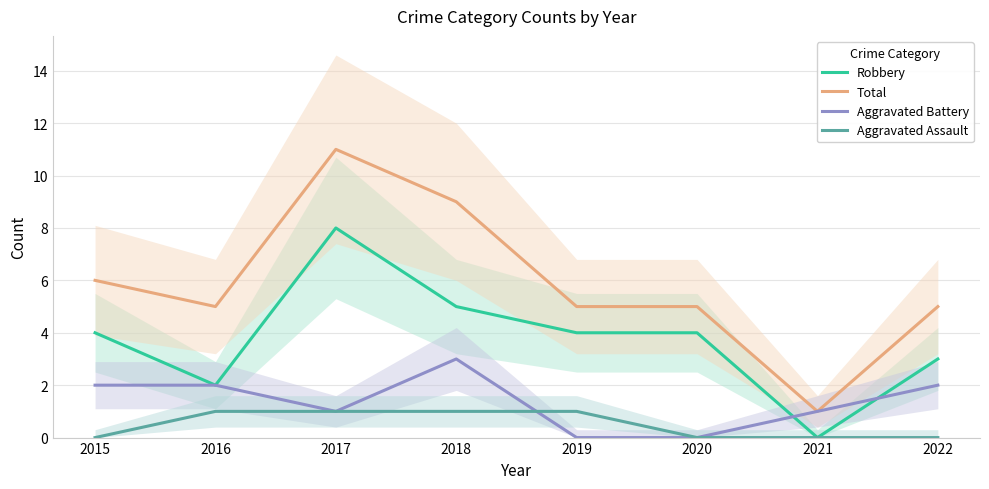

Which series changed the most between 2015 and 2018?

Total